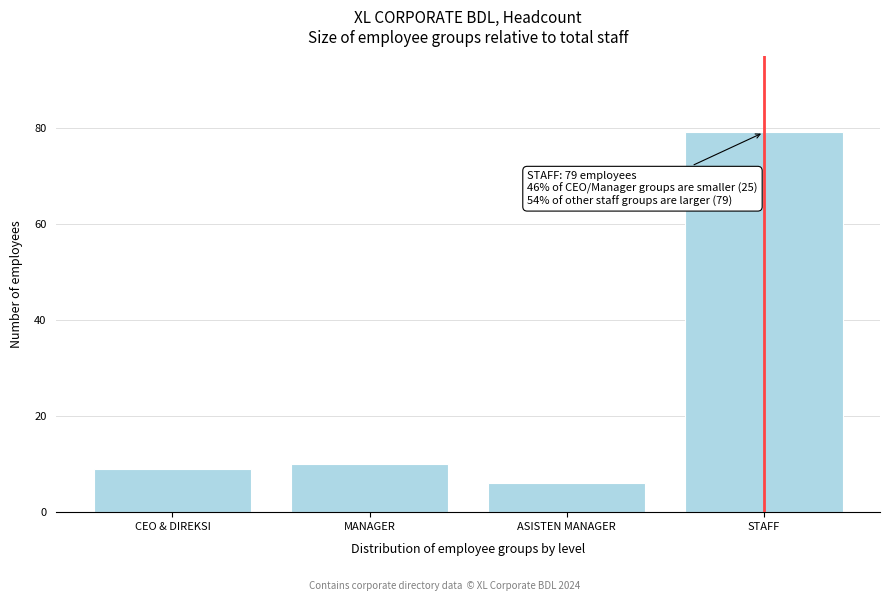

Reading right to left, extract all data points from this chart.

79	6	10	9